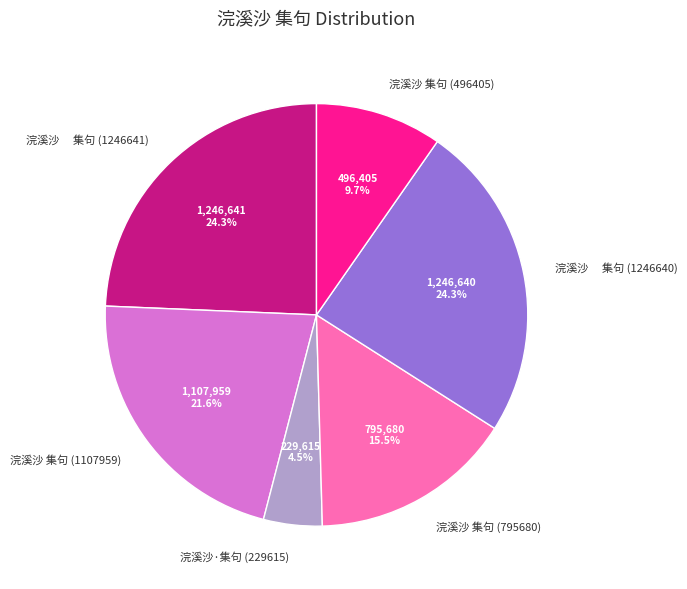

Which category has the smallest portion of the pie?

浣溪沙·集句 (229615)